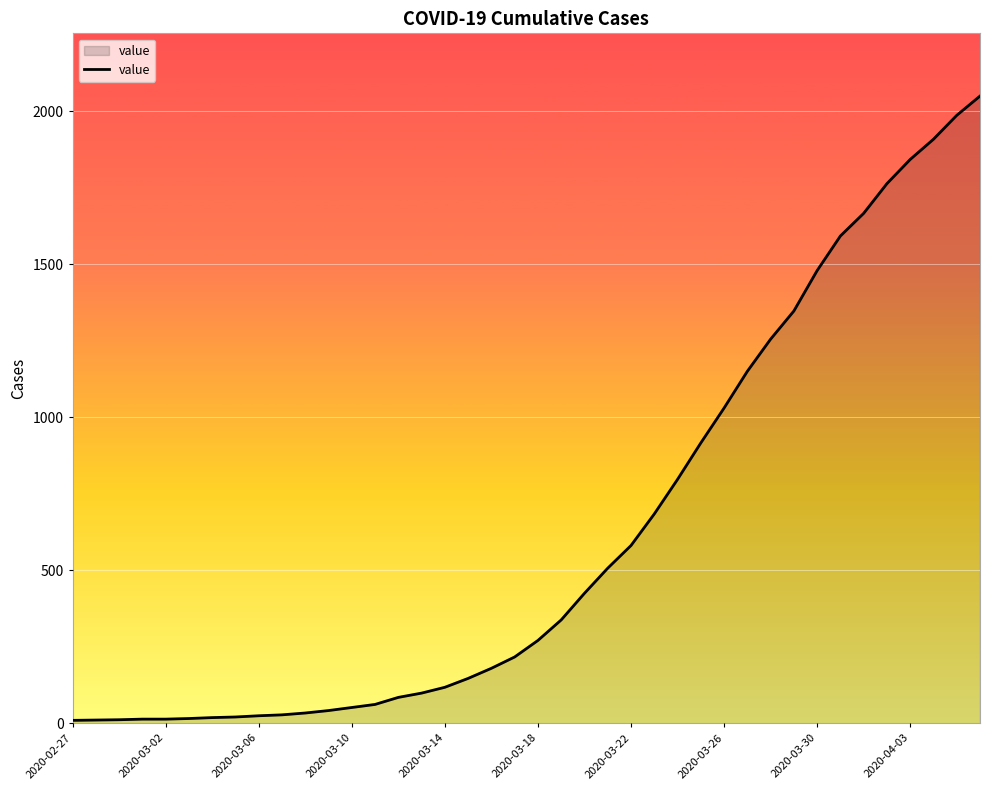

What is the maximum value shown in the chart?

2049